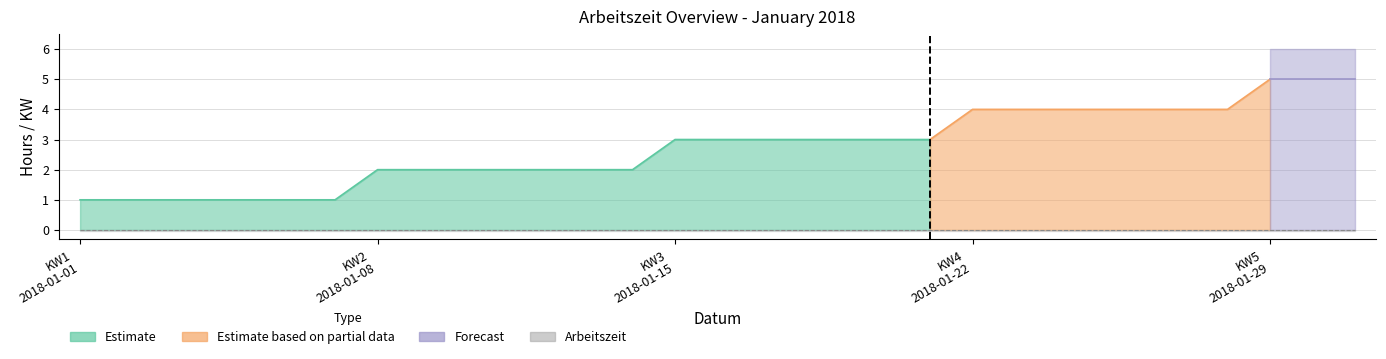

How many categories are shown in the chart?

31